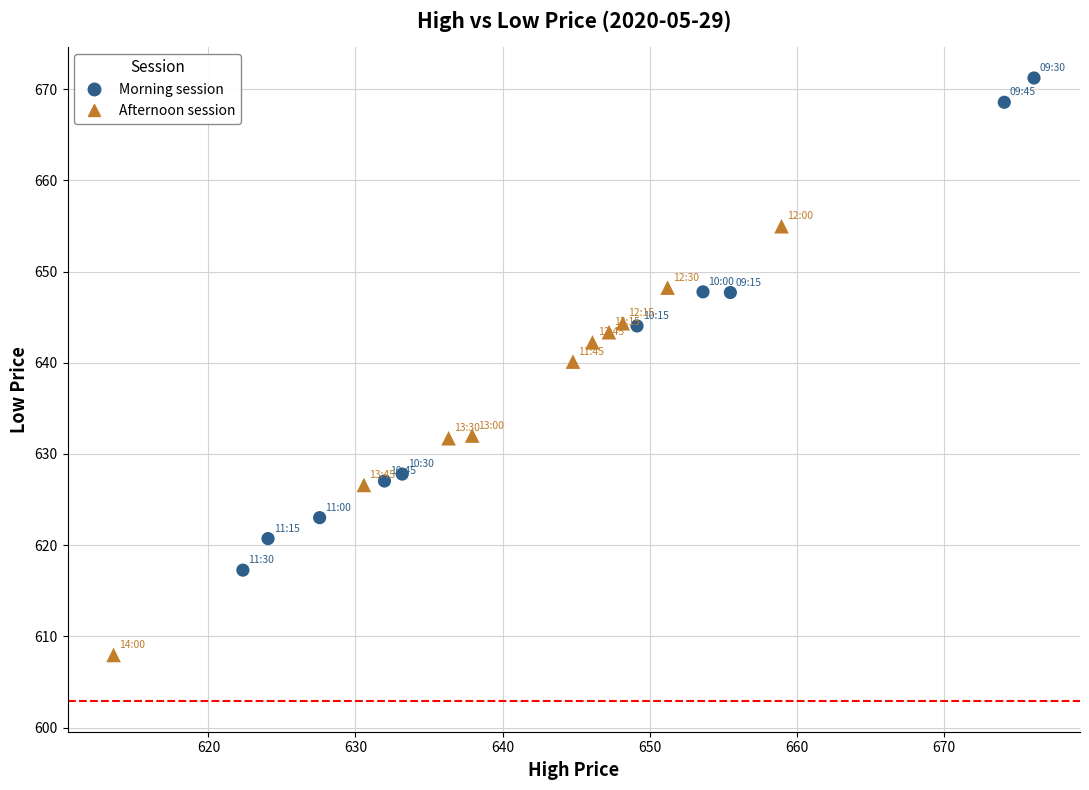

Which series contains the lowest Y value?

Afternoon session